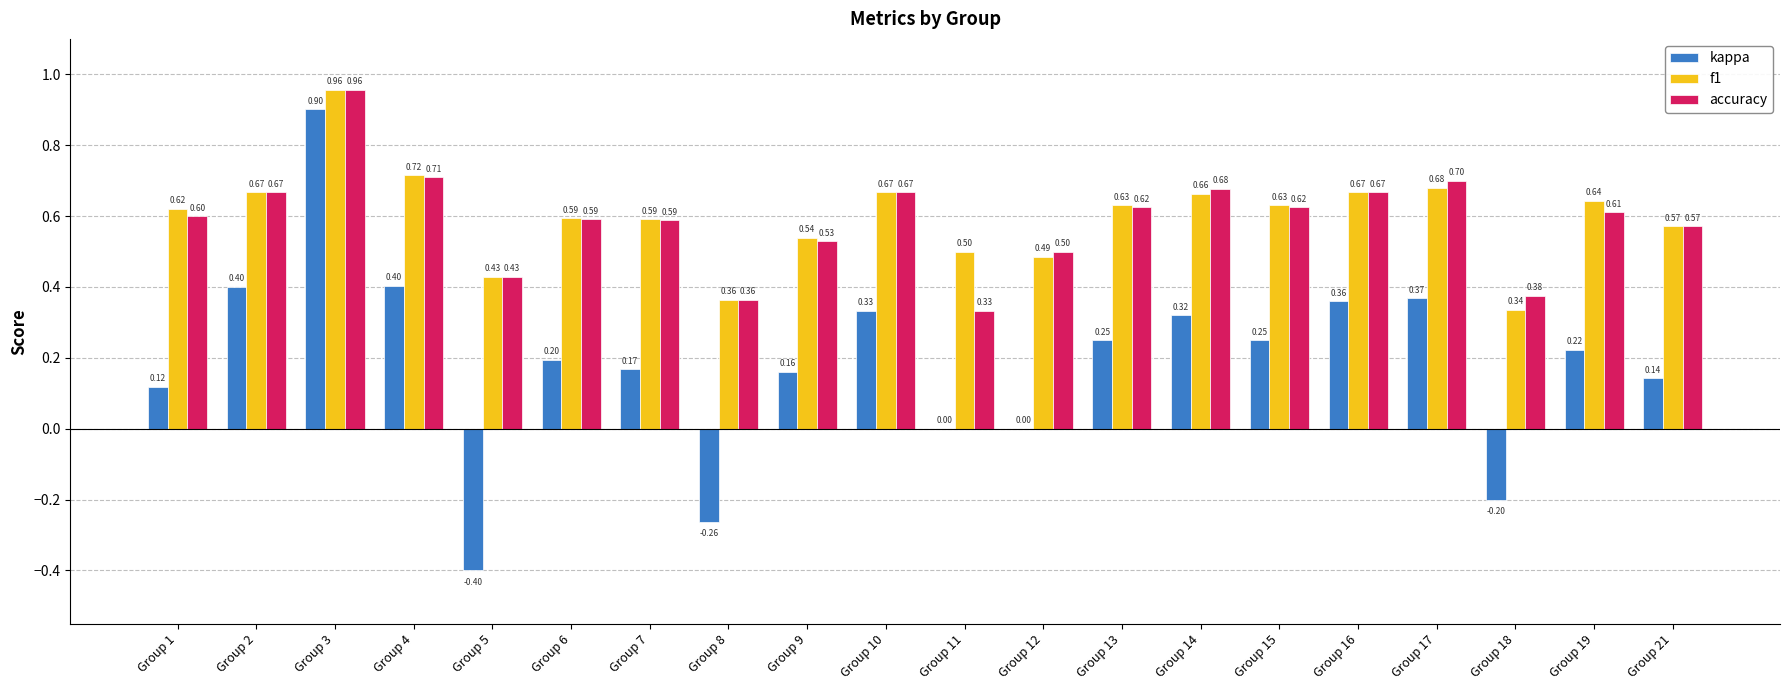

What is the sum of the kappa values at Group 3 and Group 7?

1.1